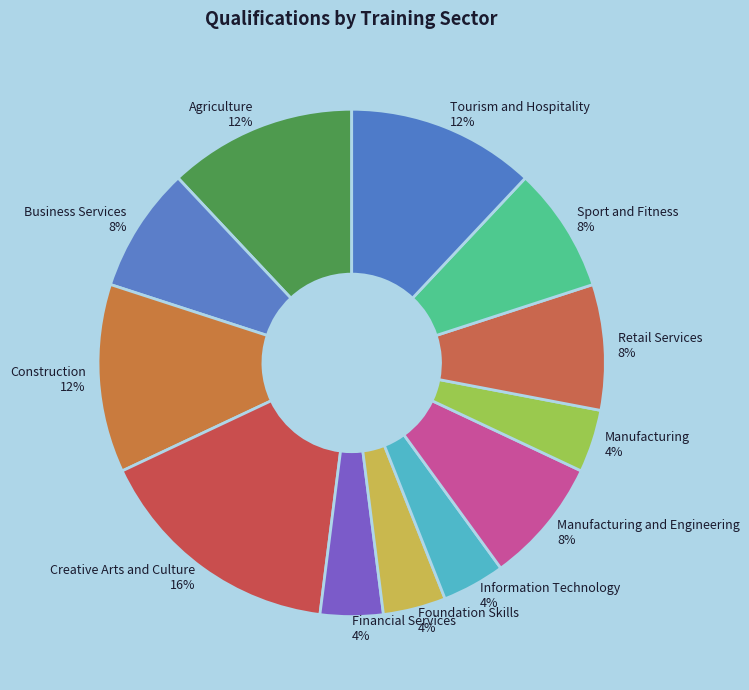

What is the largest slice in the pie chart?

Creative Arts and Culture